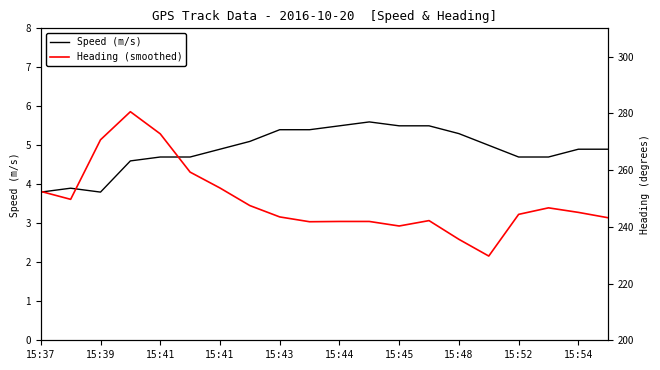

Does the chart have visible grid lines?

No